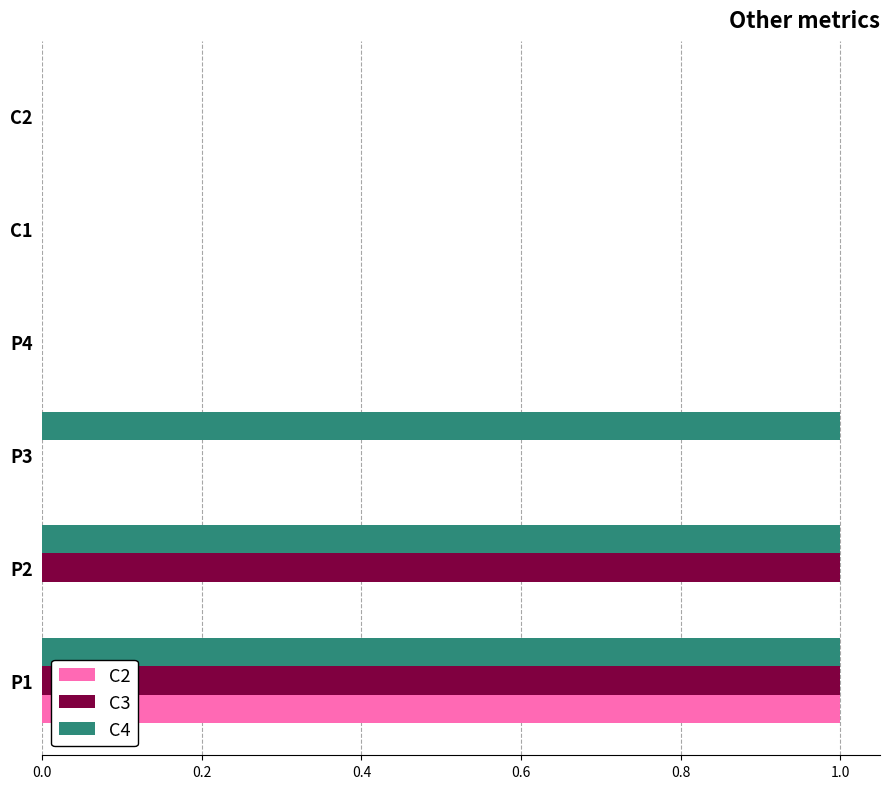

The C3 series shows 1 at P1. True or false?

True